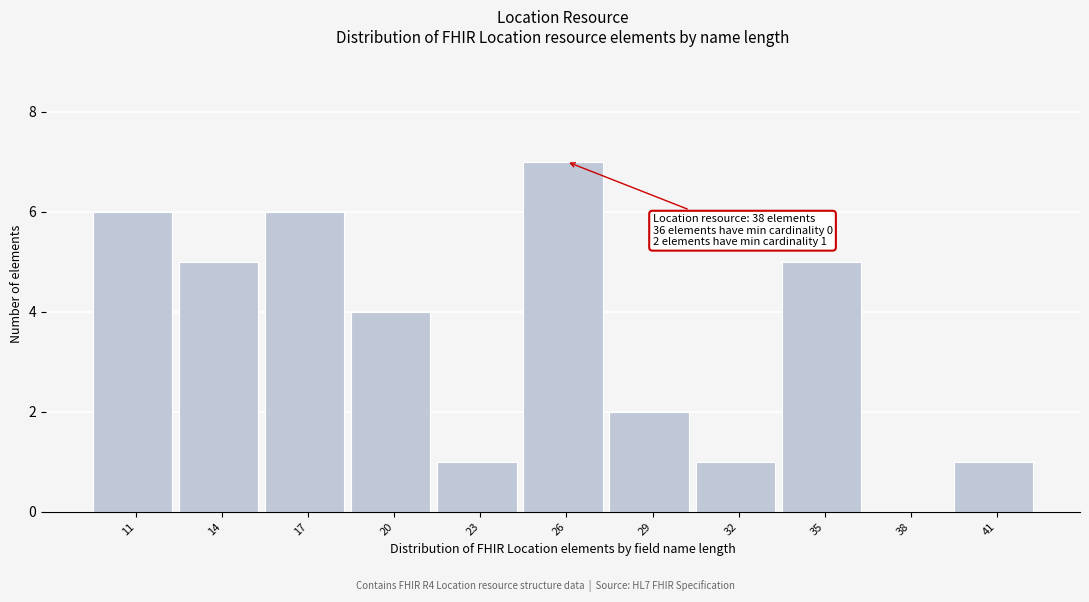

Reading left to right, what are all the values shown in this chart?

11=6	14=5	17=6	20=4	23=1	26=7	29=2	32=1	35=5	38=0	41=1